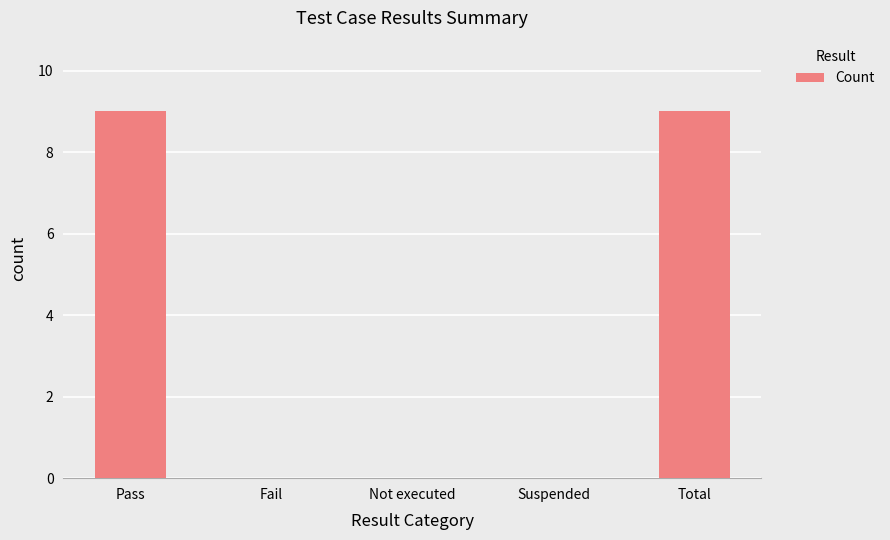

The value at Pass is 14. True or false?

False